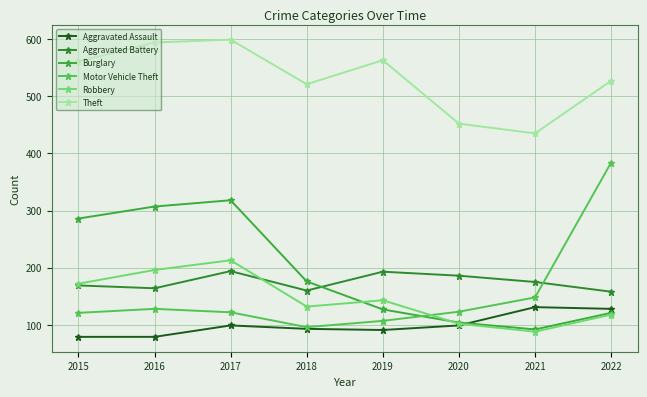

True or false: Theft and Motor Vehicle Theft cross at least once.

False